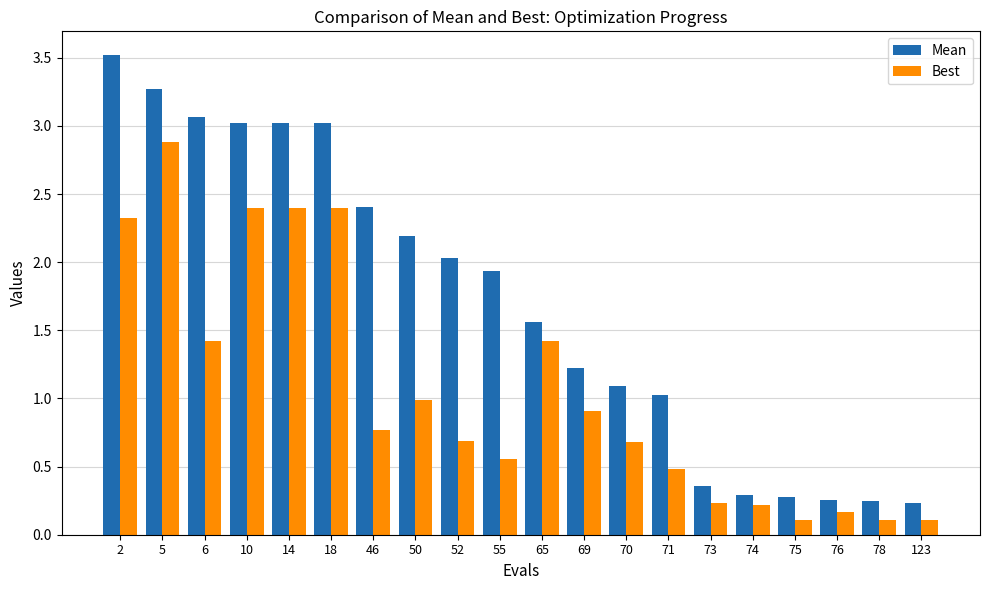

Read the Best value at 14.

2.4